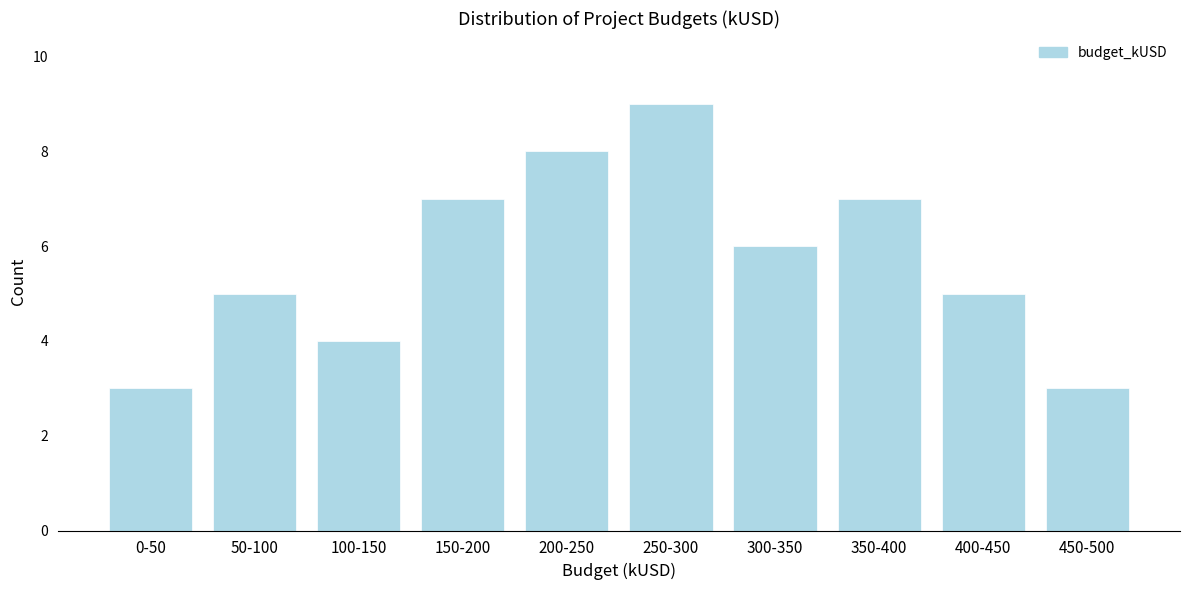

Reading left to right, what are all the values shown in this chart?

0-50=3	50-100=5	100-150=4	150-200=7	200-250=8	250-300=9	300-350=6	350-400=7	400-450=5	450-500=3